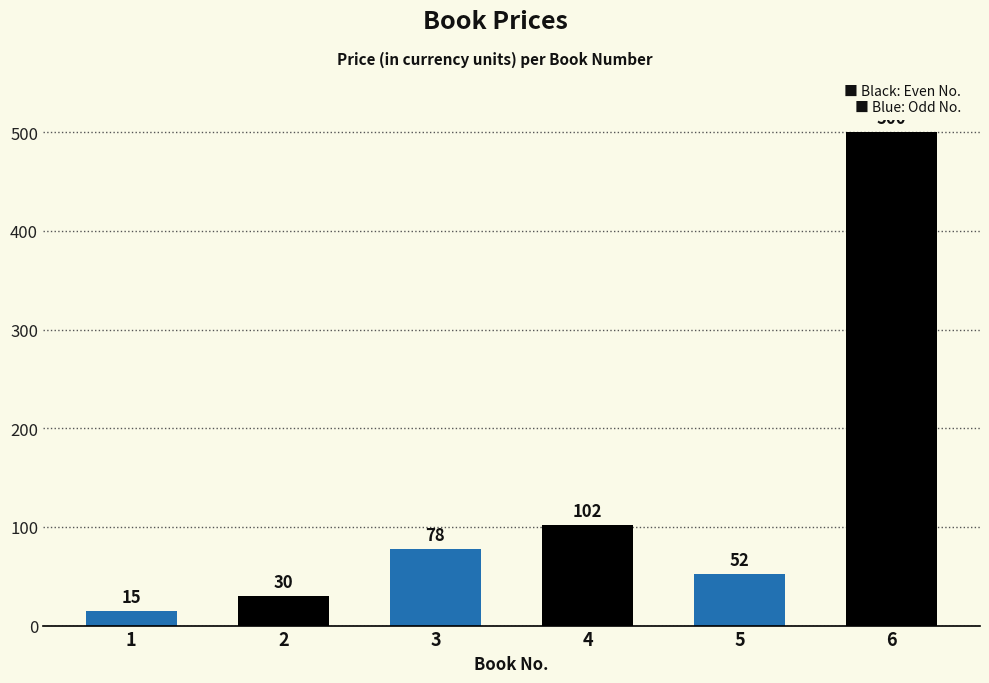

Rank the categories by value from highest to lowest.

6, 4, 3, 5, 2, 1